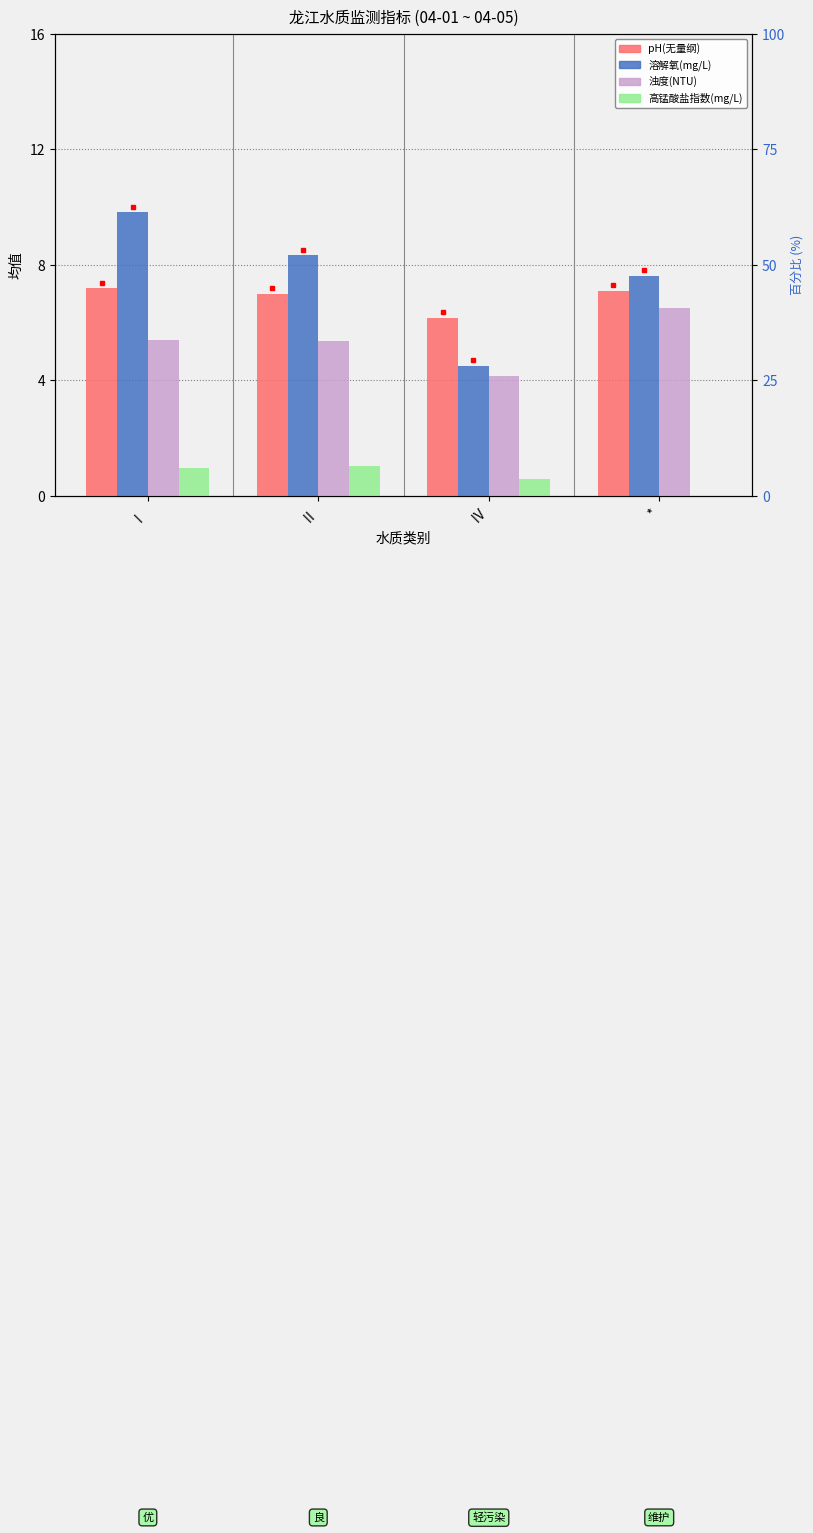

At which category does the chart reach its peak across all series?

Ⅰ